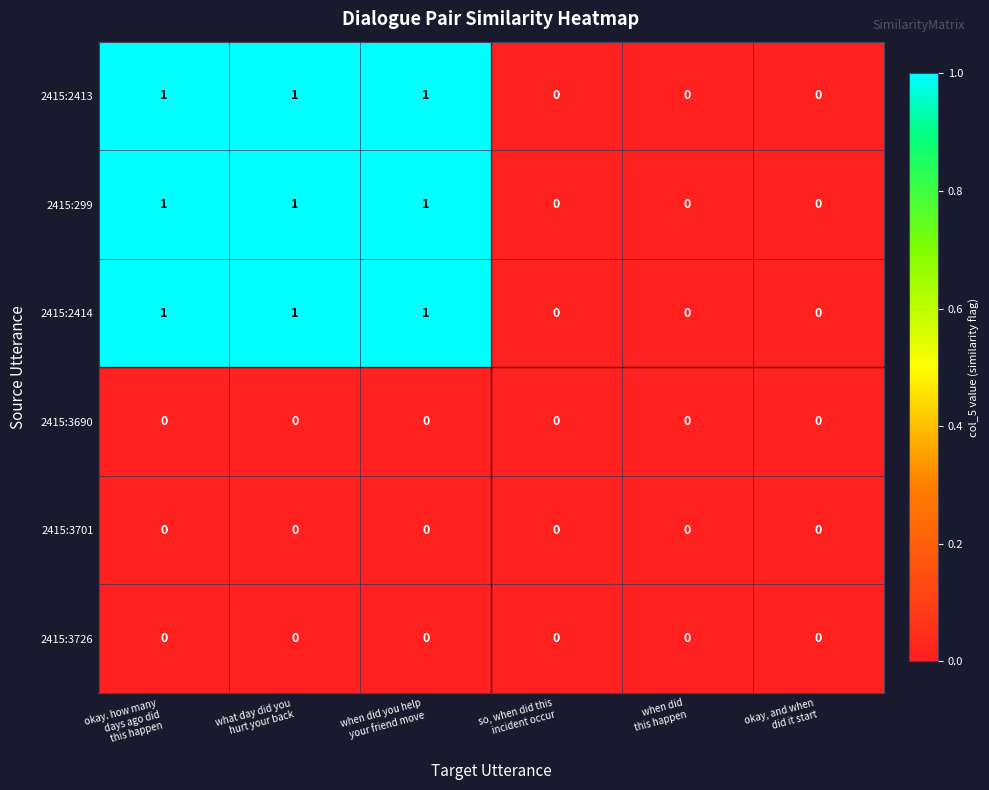

How many 2415:299 values are between 0 and 1?

6